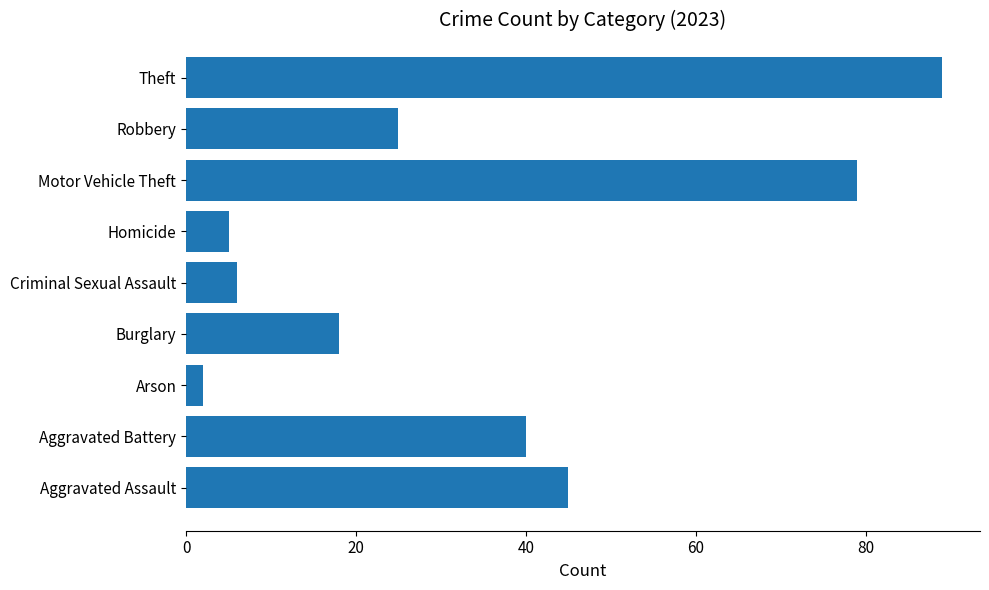

What is the sum of the values at Robbery and Homicide?

30